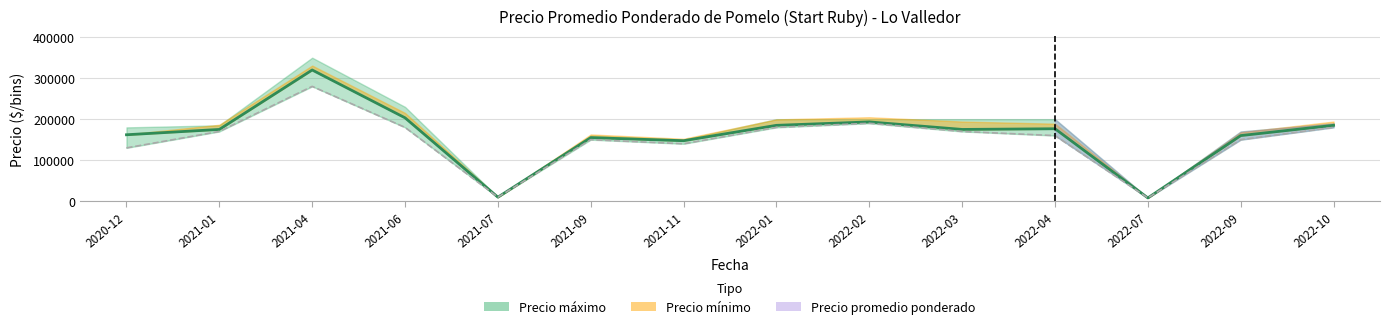

Is this an area chart (filled region under the line)?

No